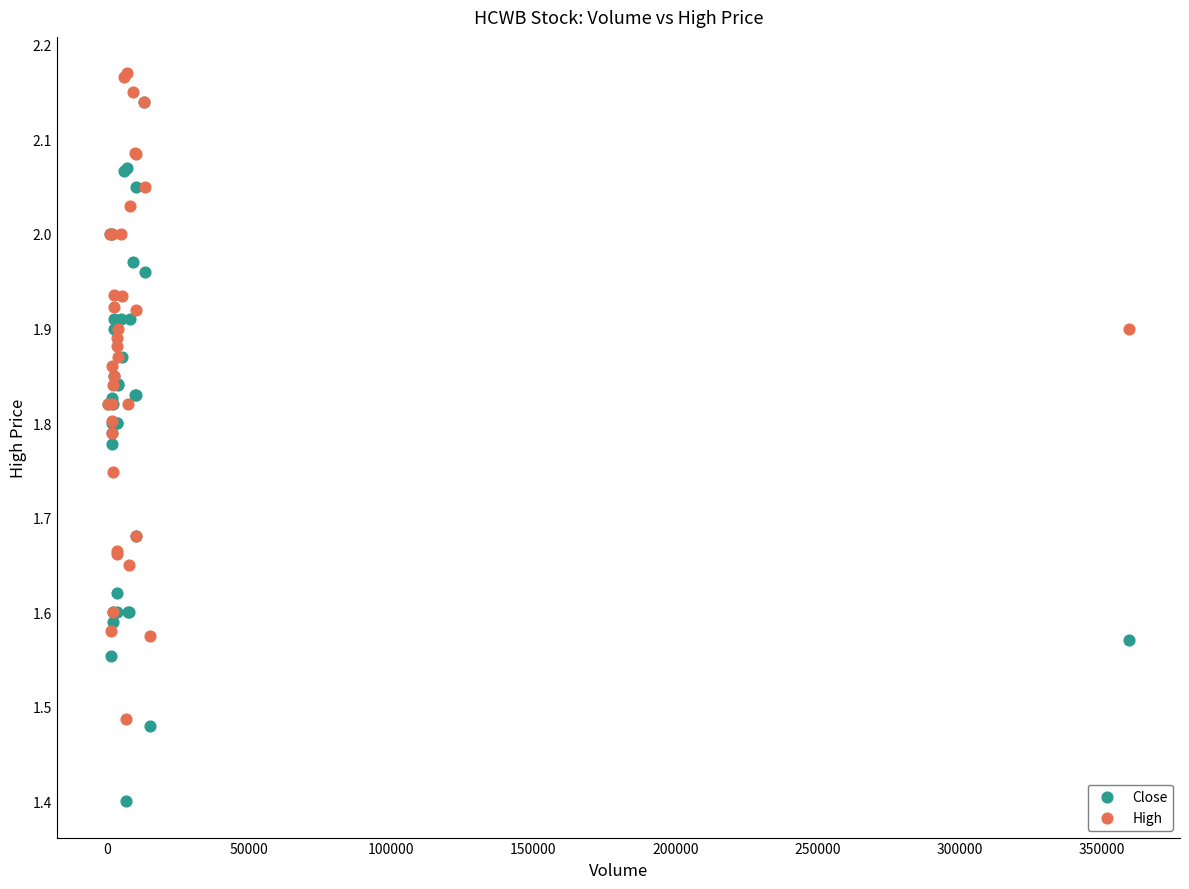

Across all series, what Y value is closest to 1?

1.4